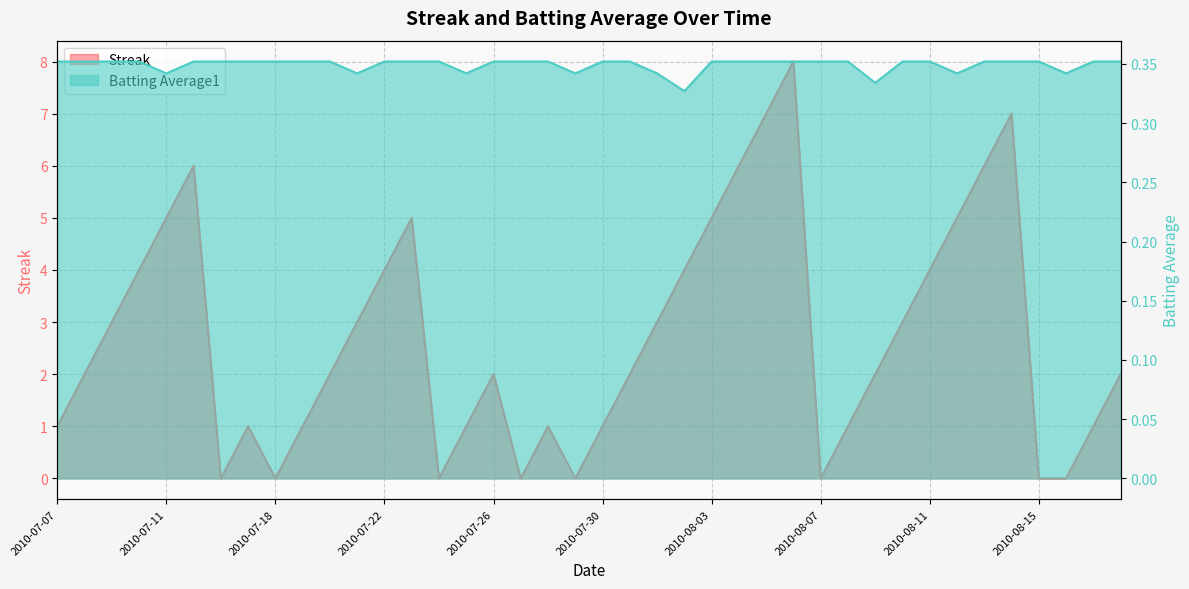

Count the Batting Average1 values in the range 0 to 1.

40